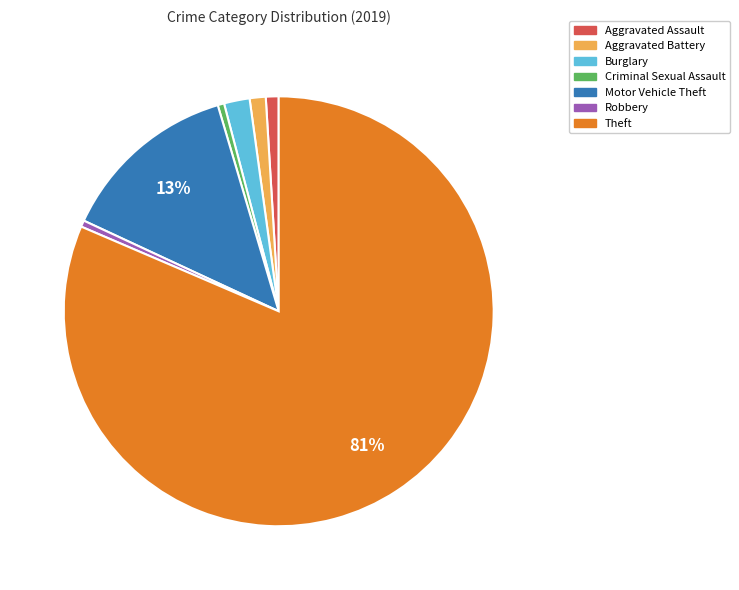

Is it true that Robbery is 0% of the pie?

True